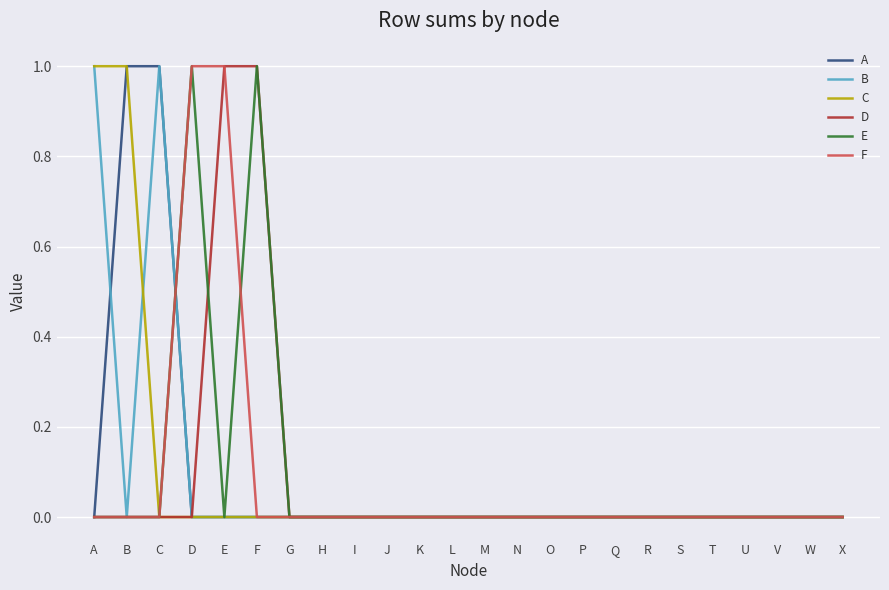

What is the maximum value for A?

1